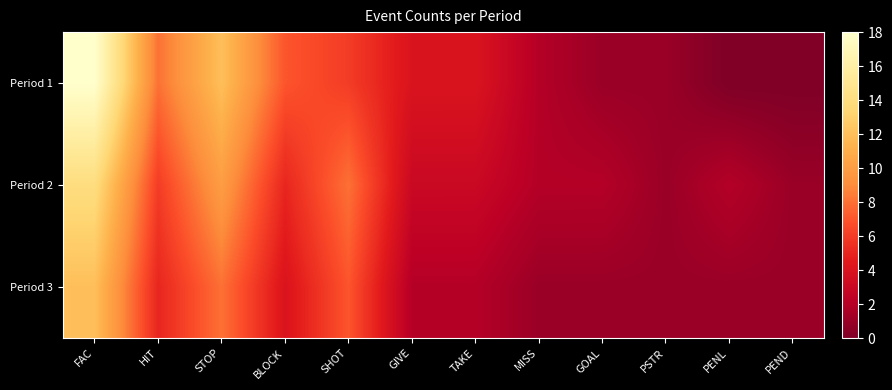

Reading left to right, extract all data points from this chart.

Period 1: FAC=18	HIT=8	STOP=12	BLOCK=7	SHOT=6	GIVE=4	TAKE=4	MISS=2	GOAL=1	PSTR=1	PENL=0	PEND=0
Period 2: FAC=14	HIT=6	STOP=10	BLOCK=5	SHOT=8	GIVE=3	TAKE=3	MISS=2	GOAL=2	PSTR=1	PENL=2	PEND=1
Period 3: FAC=12	HIT=5	STOP=8	BLOCK=4	SHOT=7	GIVE=2	TAKE=2	MISS=1	GOAL=1	PSTR=1	PENL=1	PEND=1